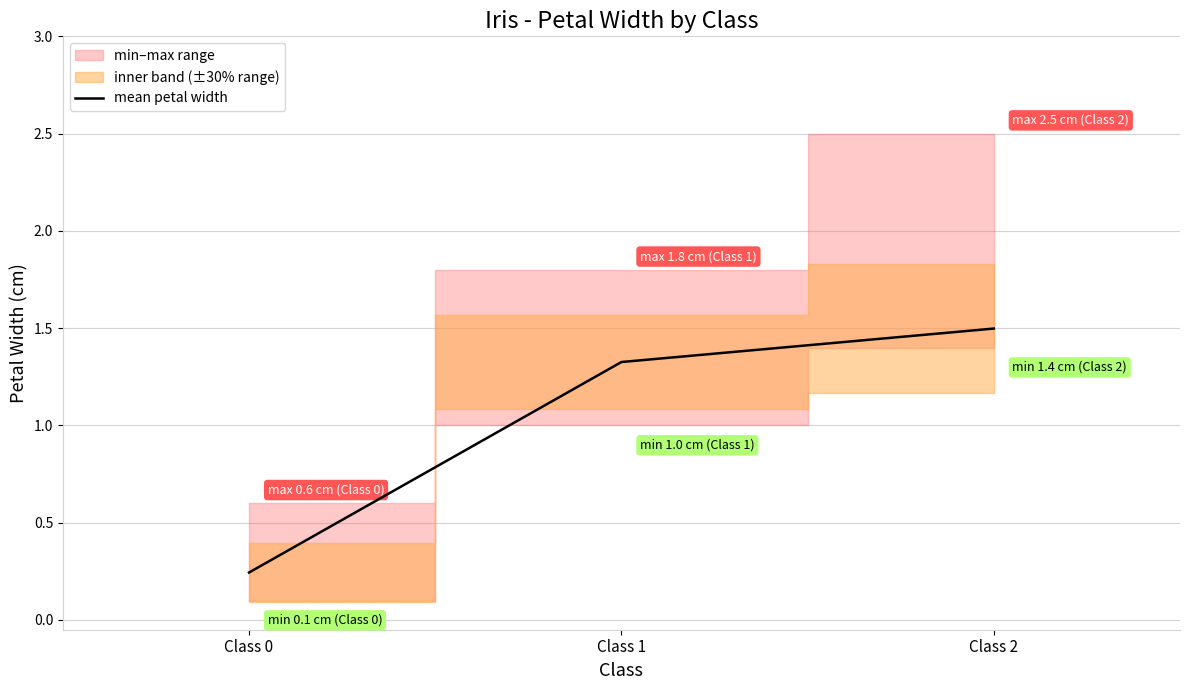

Rank the categories by value from highest to lowest.

Class 2, Class 1, Class 0